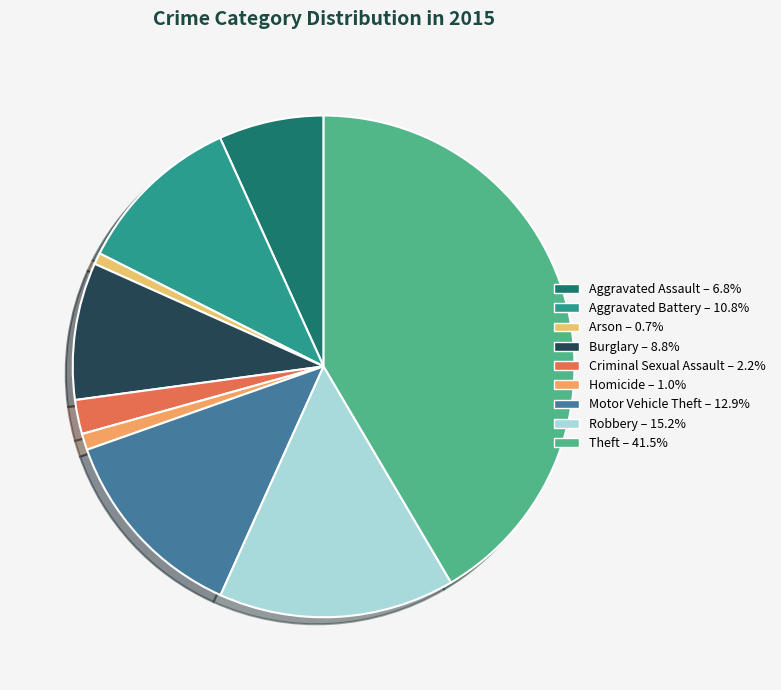

What is the largest slice in the pie chart?

Theft